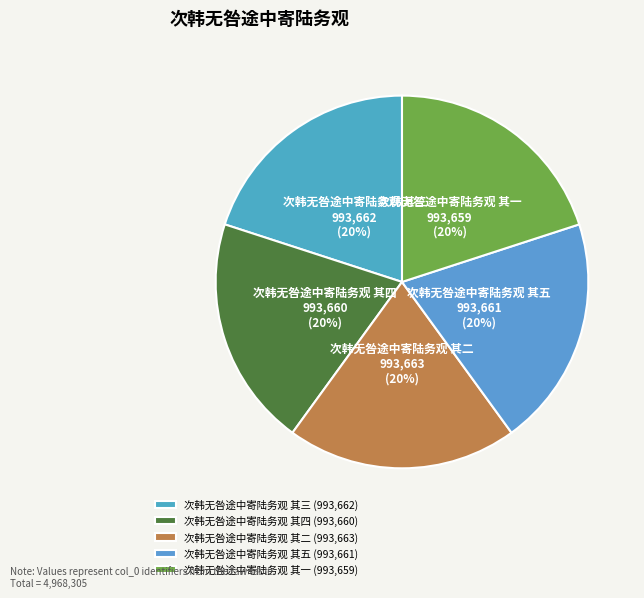

To the nearest percent, what portion does 次韩无咎途中寄陆务观 其三 represent?

20%